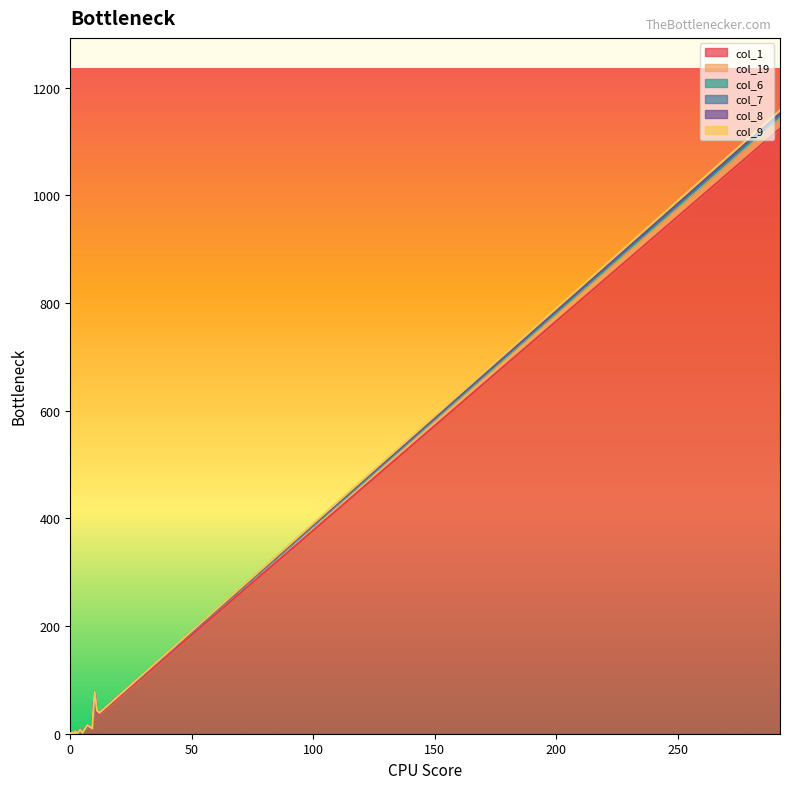

Which series has the largest range (max minus min)?

col_1